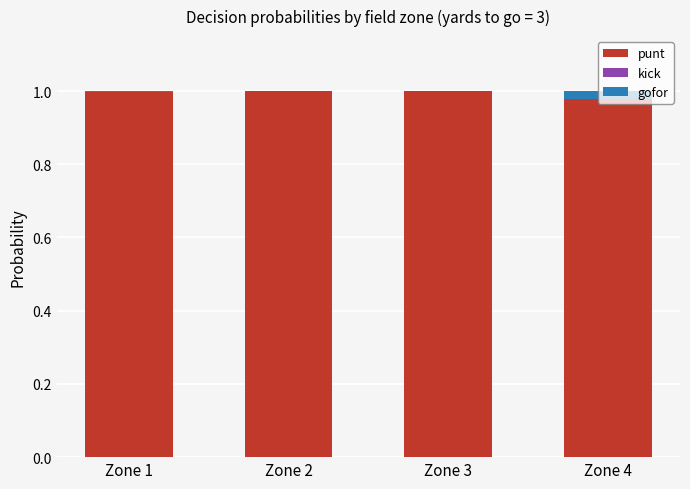

The punt series shows 0.3 at Zone 4. True or false?

False